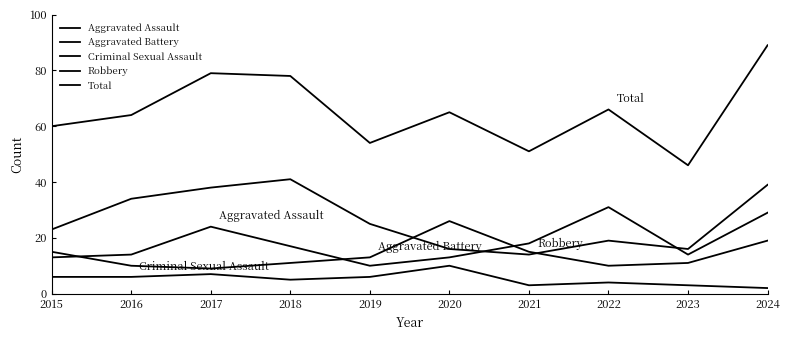

How many lines are shown in the chart?

5